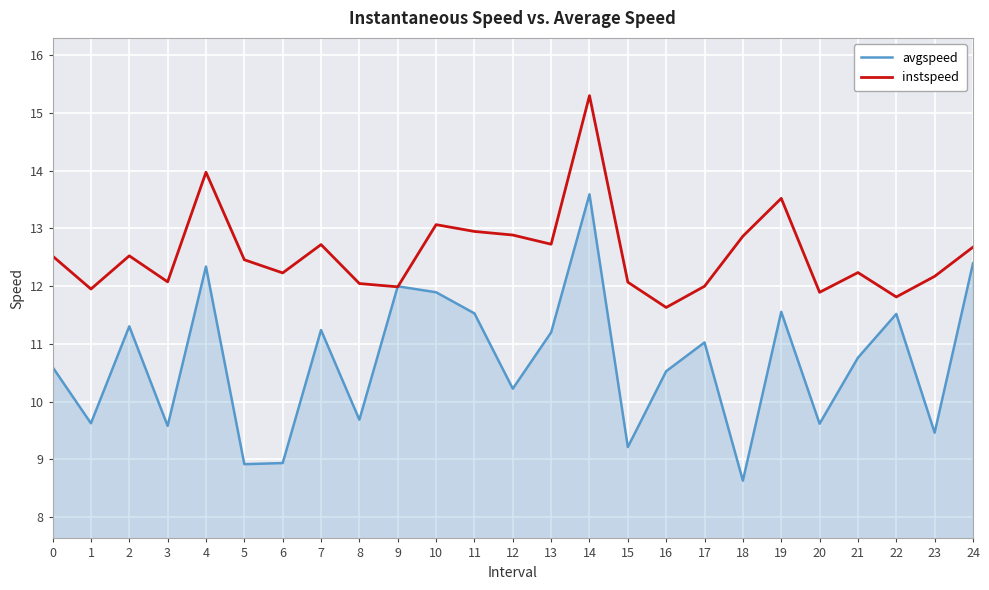

What is the sum of the avgspeed values at 12 and 22?

21.7